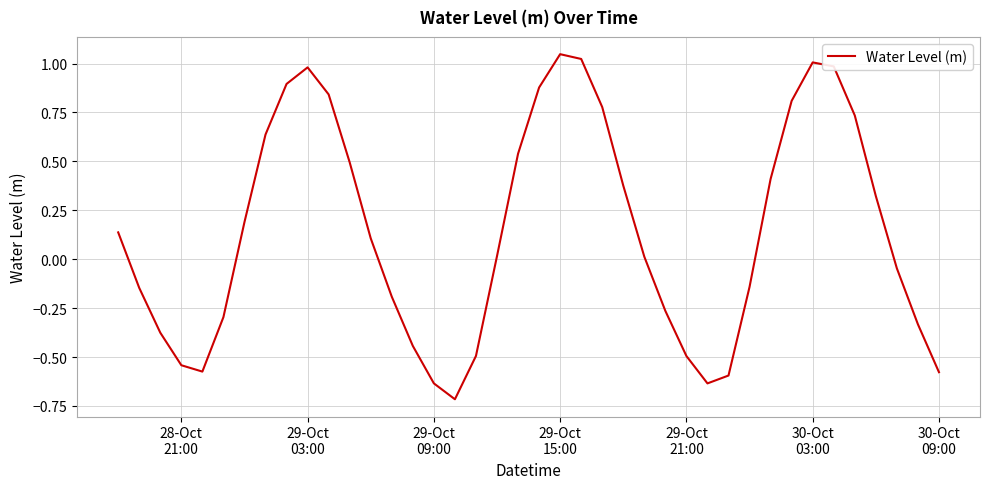

What is the minimum value shown in the chart?

-0.7